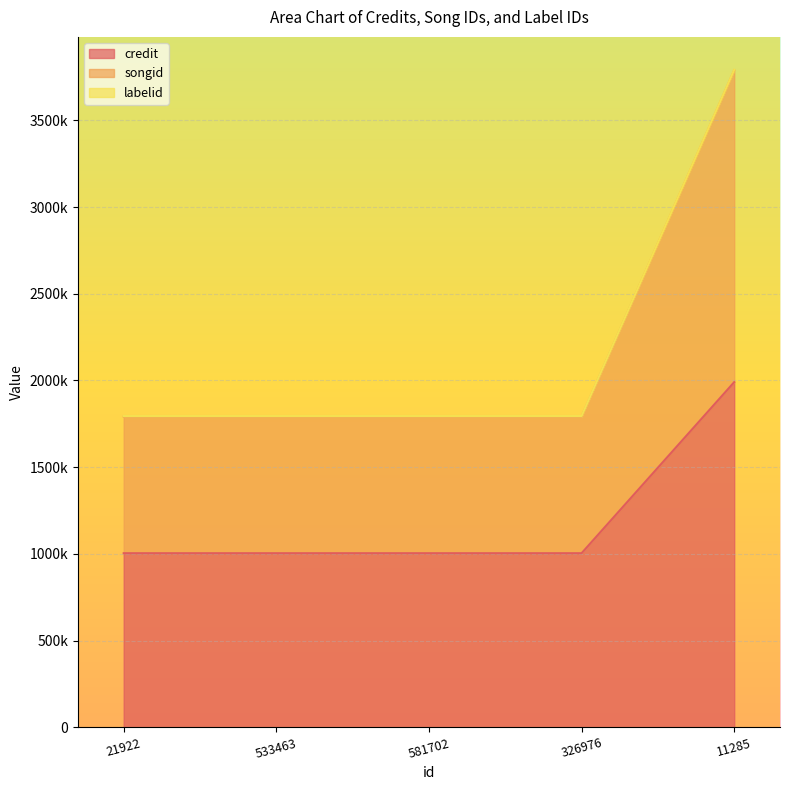

What is the value of the songid point at the 3rd from the left?

1792144